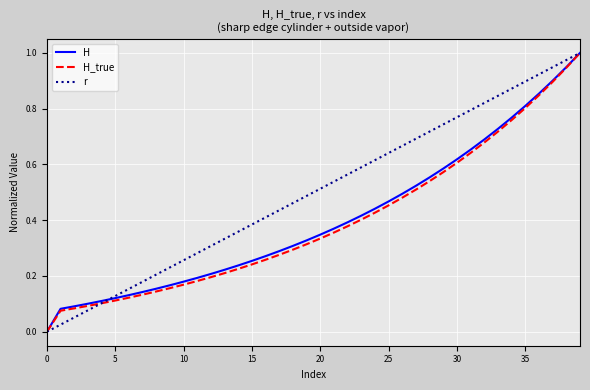

At which category does the chart reach its peak across all series?

39